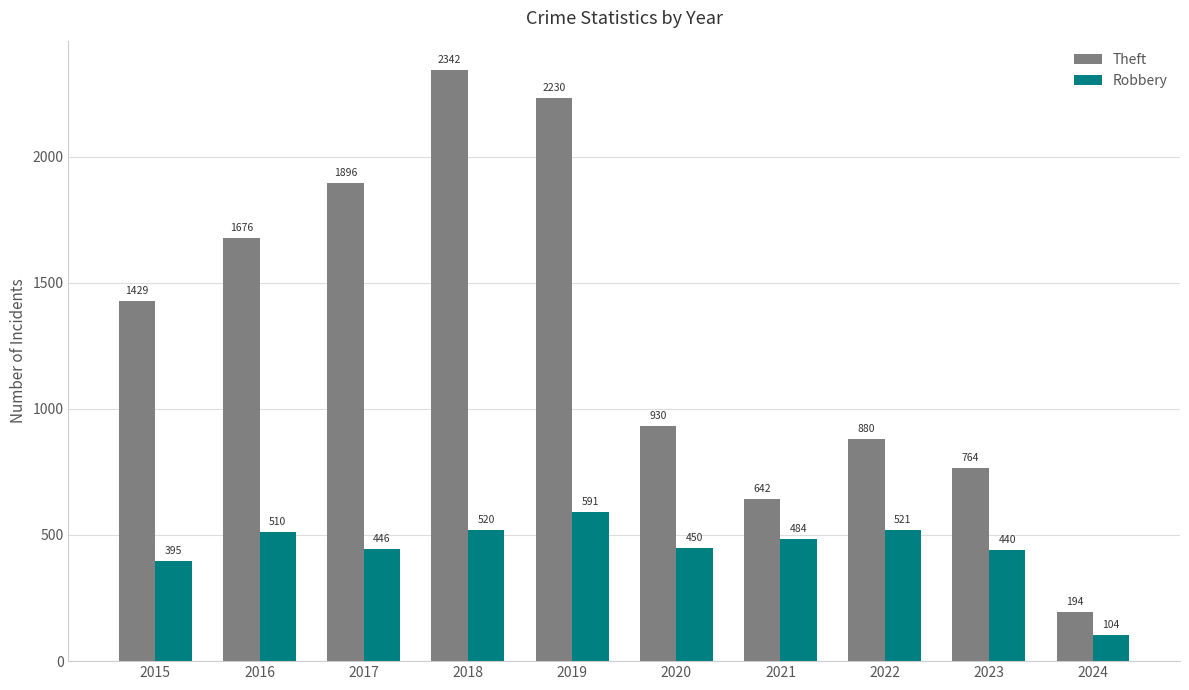

Is it true that Robbery equals 200 at 2017?

False